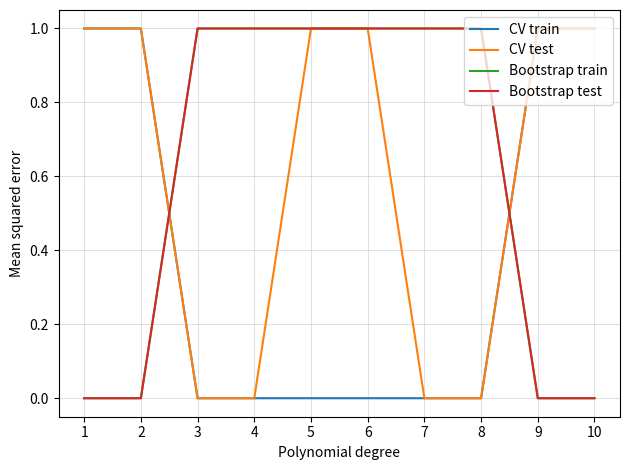

Which series has the largest total across all categories?

CV test